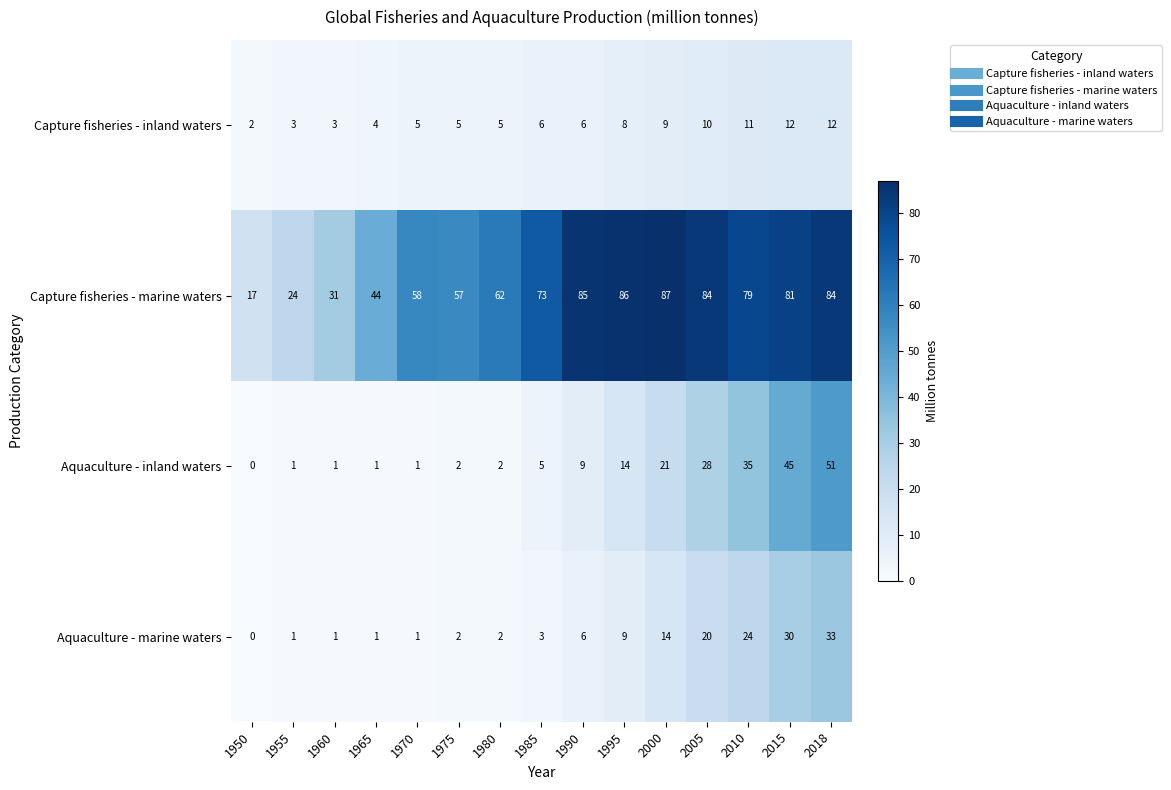

What is the total value across all series at 2010?

149